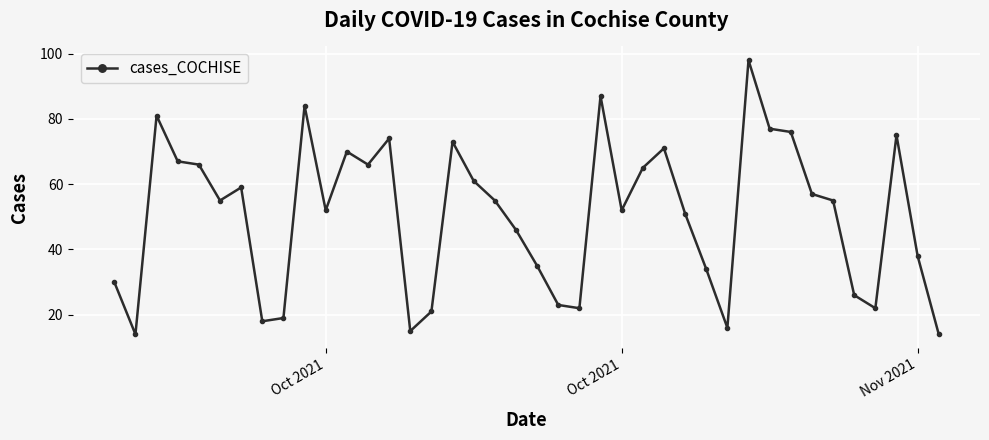

What is the difference between the second highest and second lowest values?

73